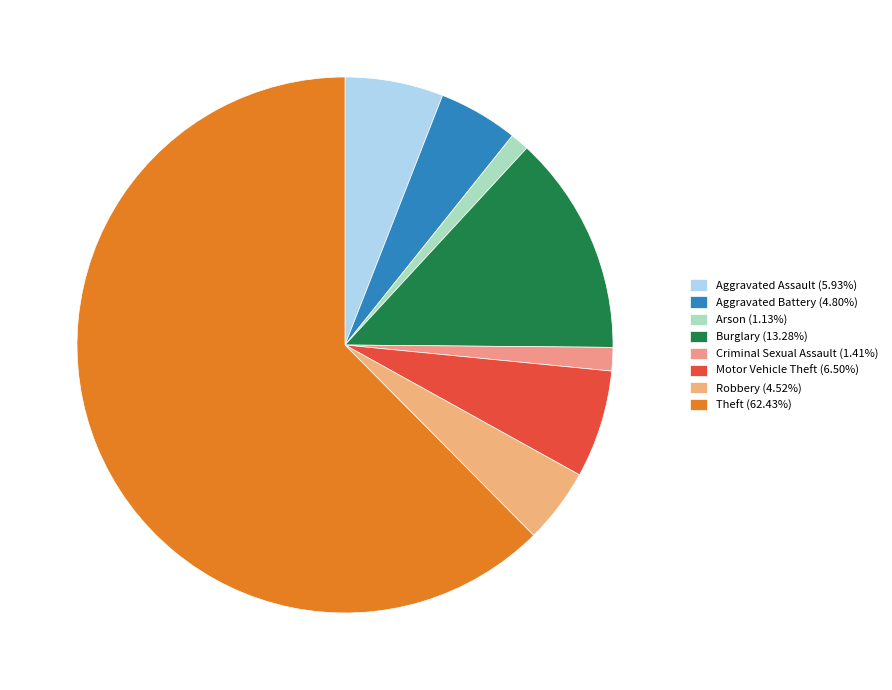

True or false: Motor Vehicle Theft accounts for 6% of the total.

True